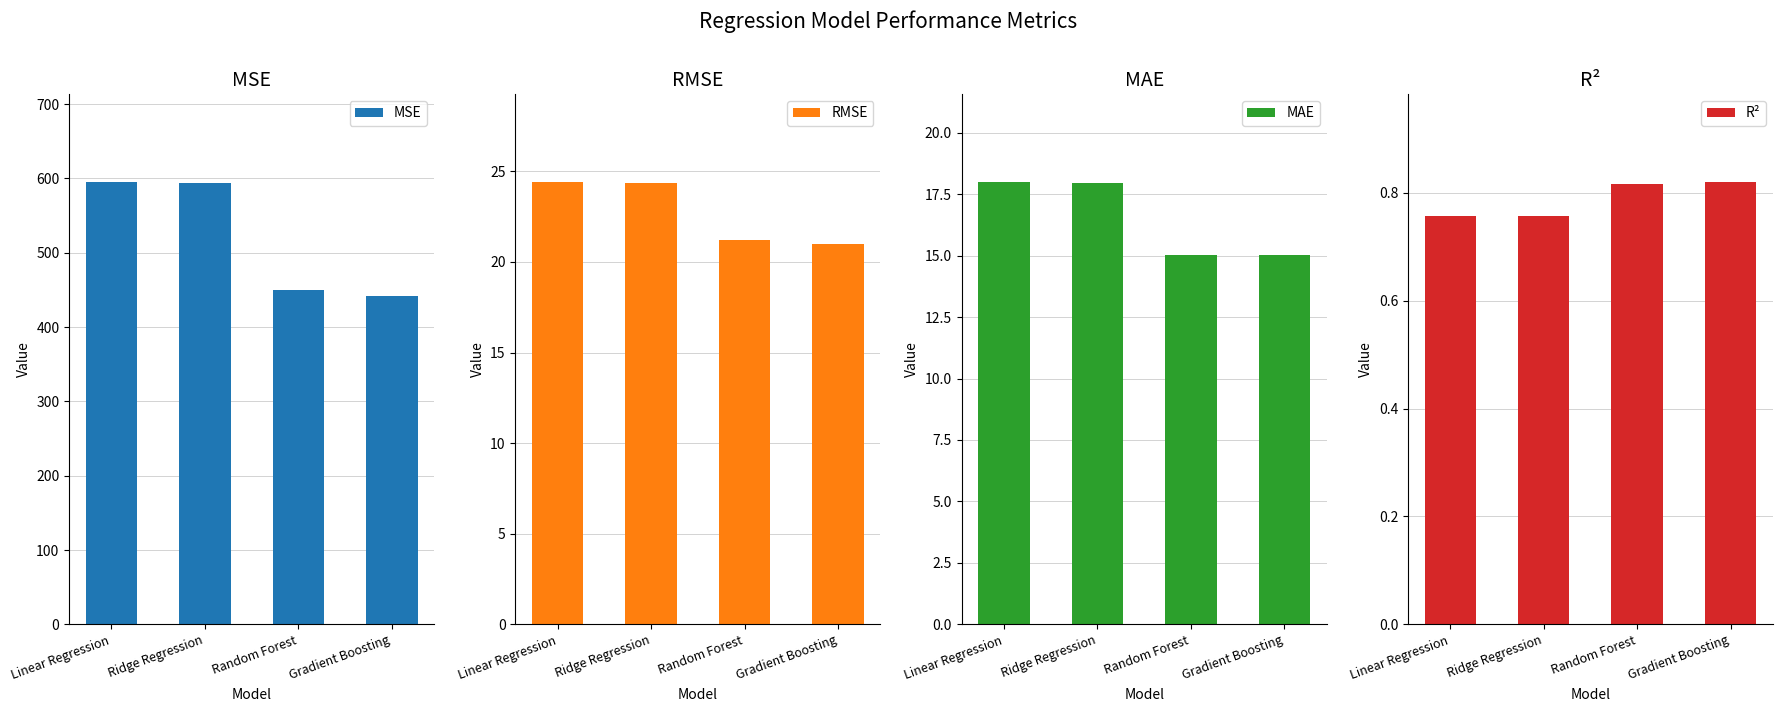

Between Ridge Regression and Linear Regression, which is larger?

Linear Regression